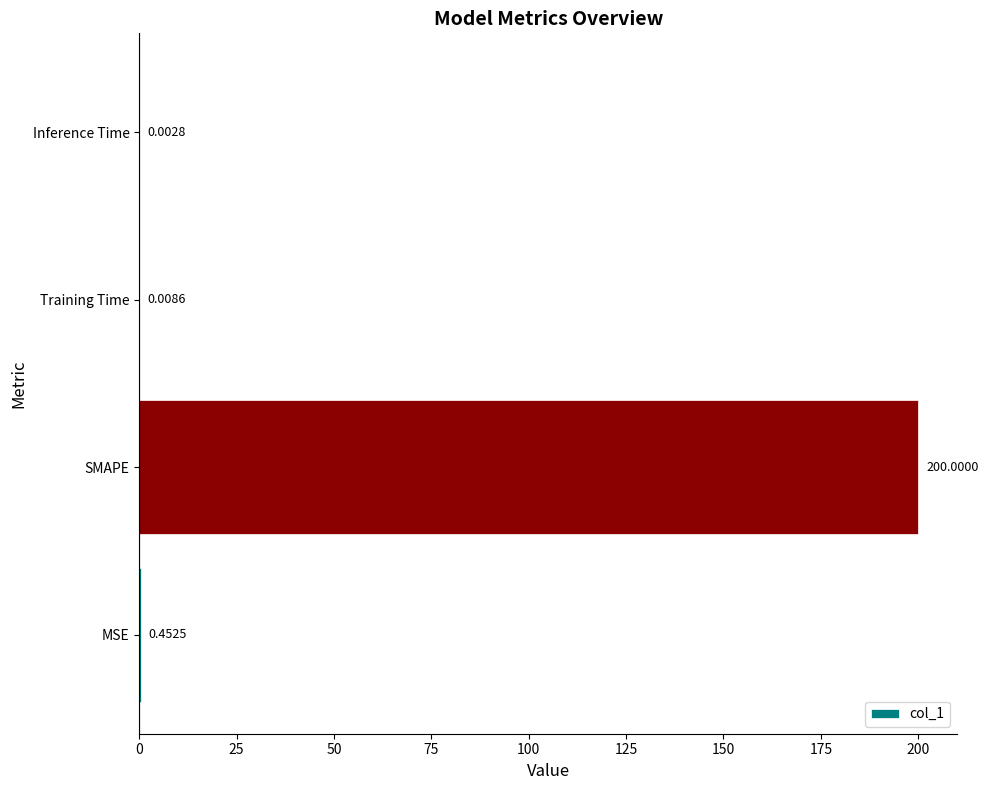

Which has a higher value, Training Time or MSE?

MSE